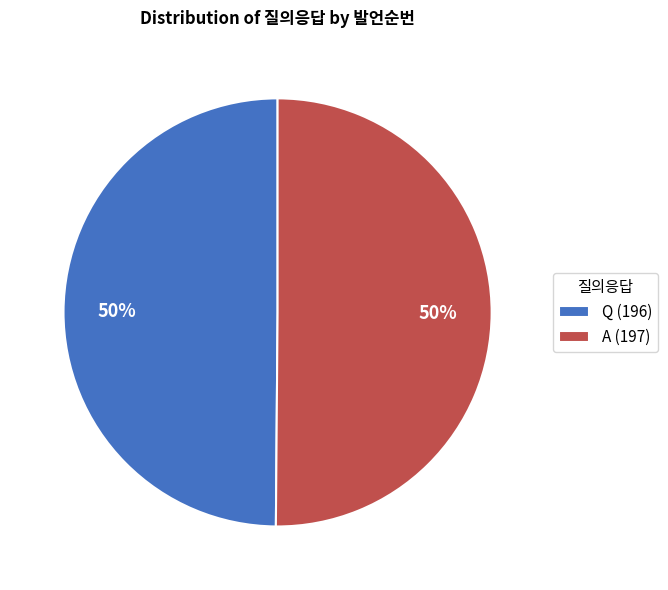

Is it true that A is 60% of the pie?

False